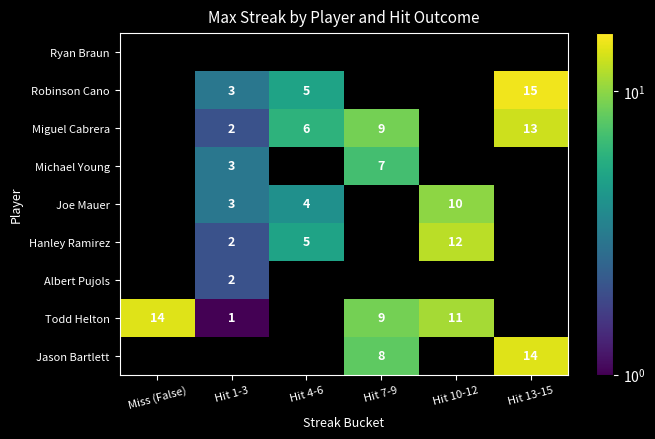

The value of Miguel Cabrera at Hit 13-15 is 13. True or false?

True